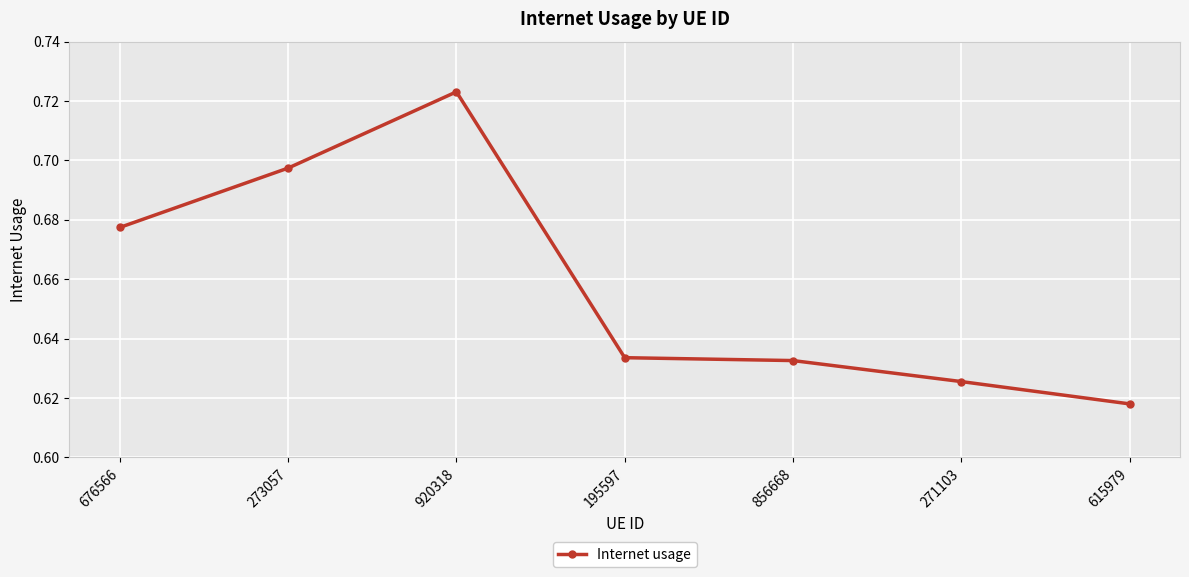

At which category does the chart reach its peak across all series?

920318